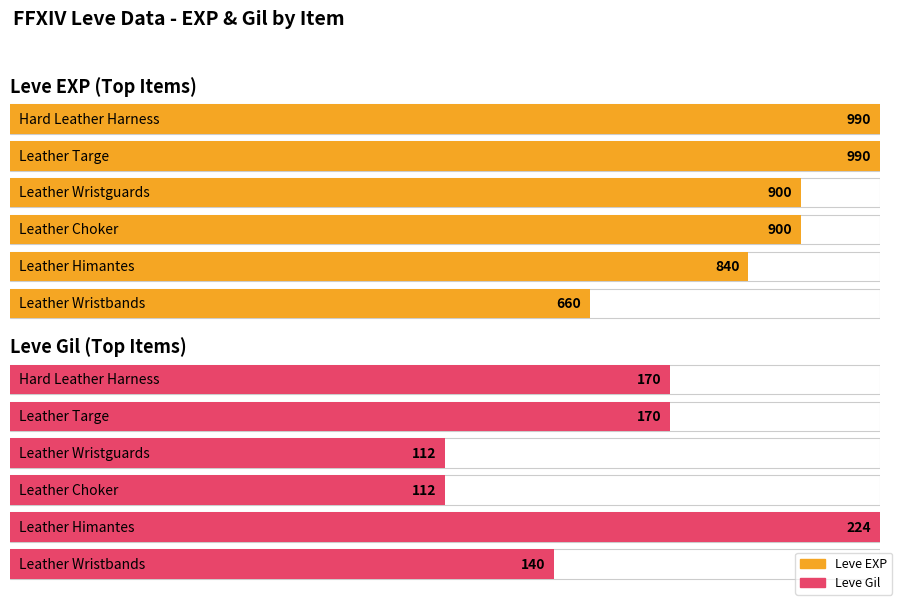

What is the highest value of the Leve Gil series?

224